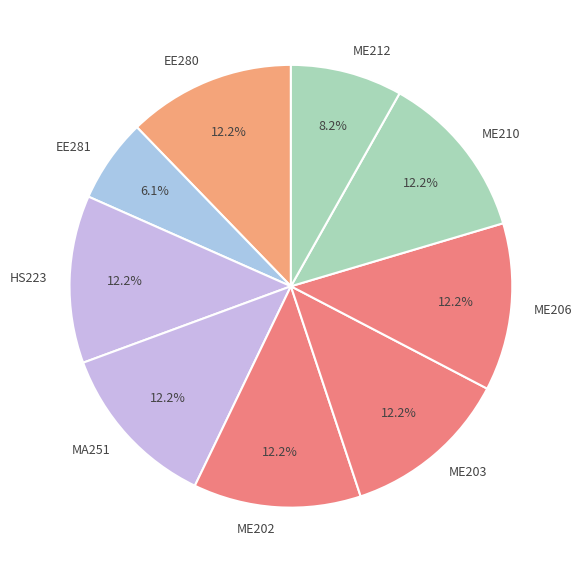

Is it true that ME212 is 18% of the pie?

False